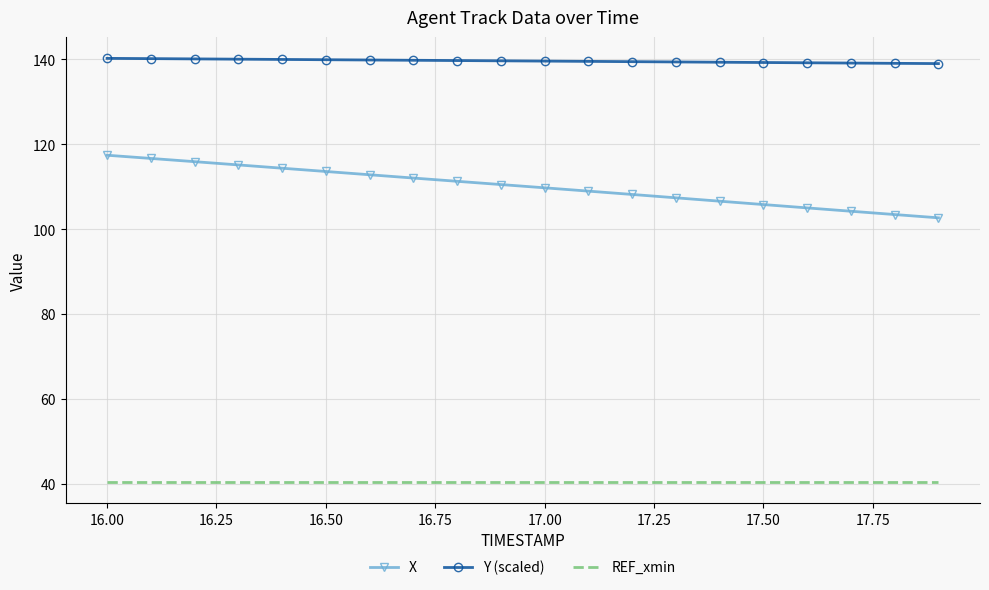

Which series has the largest range (max minus min)?

X